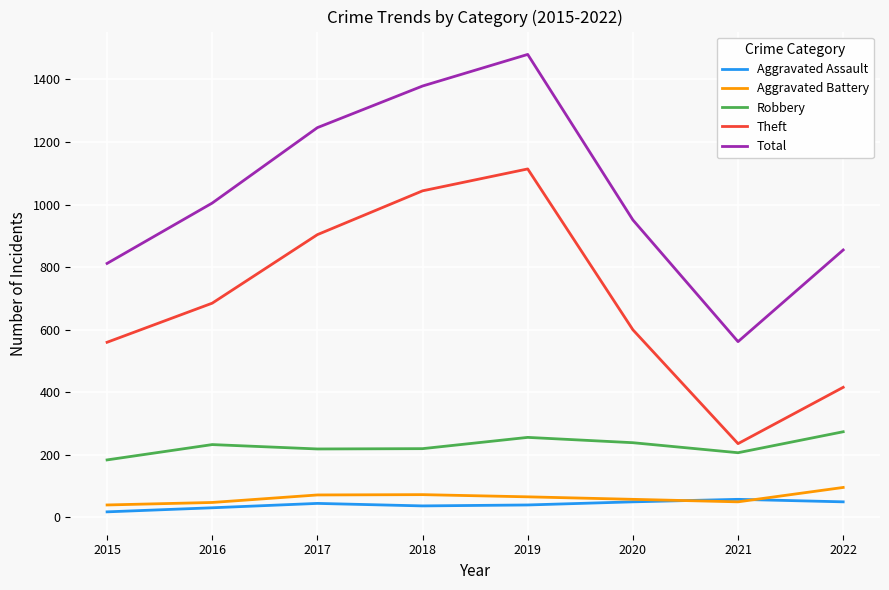

True or false: Theft and Aggravated Assault intersect in this chart.

False